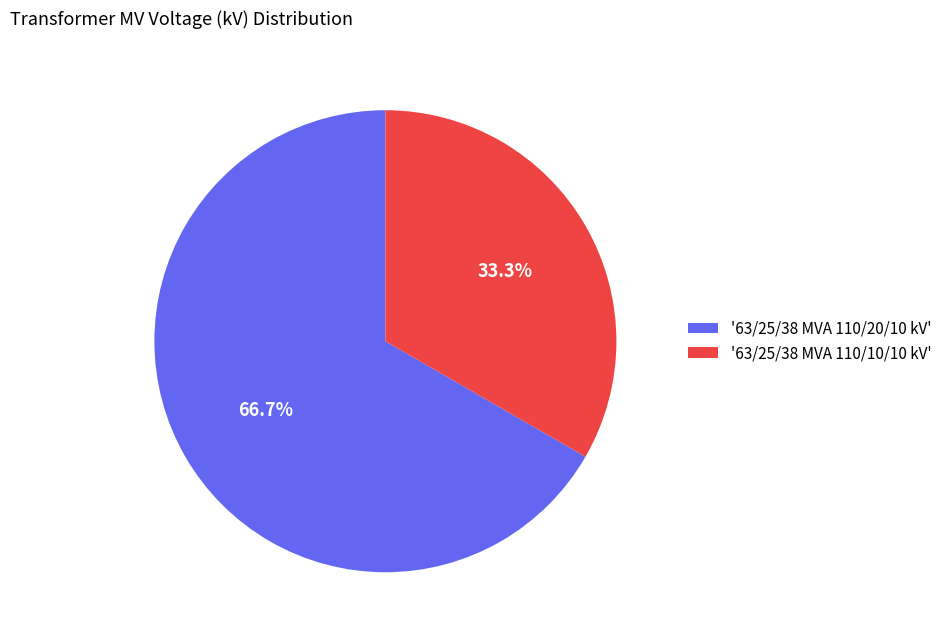

What percentage do '63/25/38 MVA 110/20/10 kV' and '63/25/38 MVA 110/10/10 kV' together represent?

100.0%